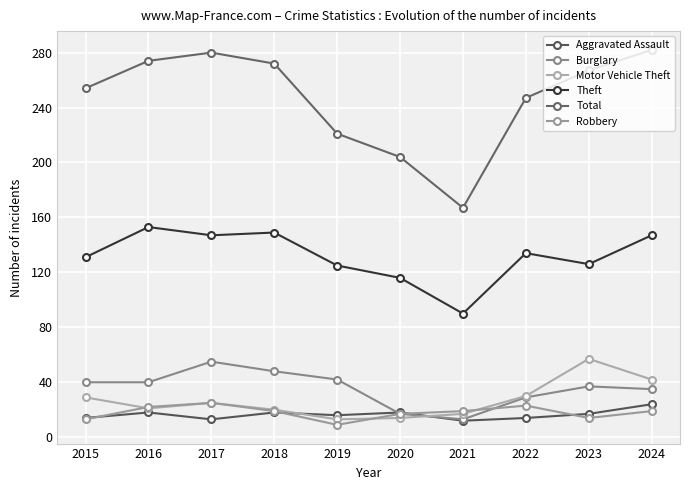

True or false: Robbery has a value of 19 at 2024.

True